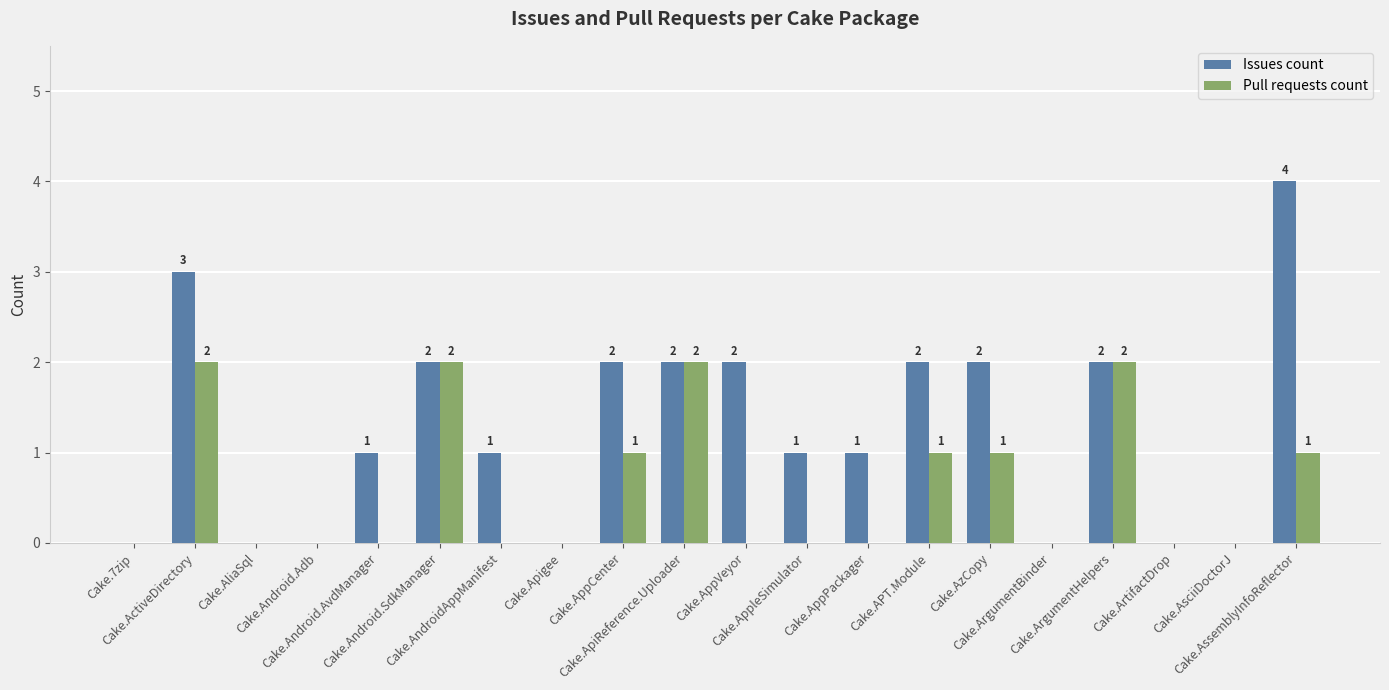

How many distinct data groups are displayed?

2